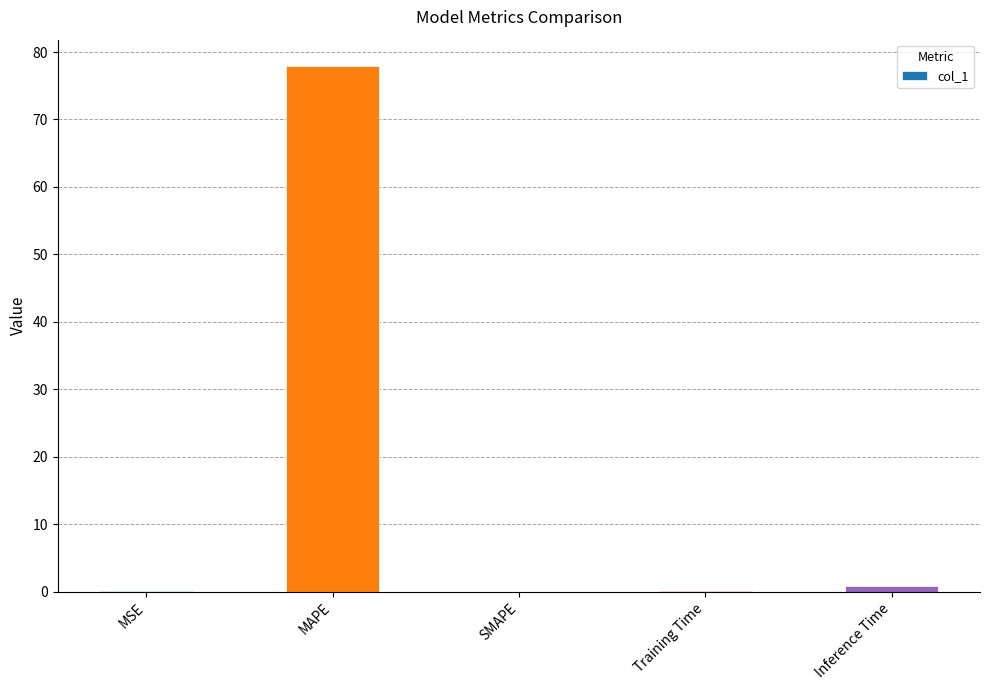

Which has a higher value, Inference Time or SMAPE?

Inference Time